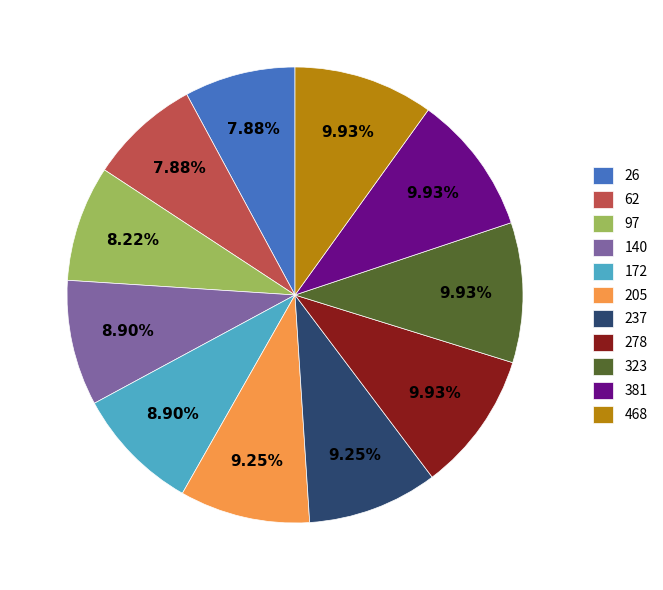

To the nearest percent, what portion does 62 represent?

8%